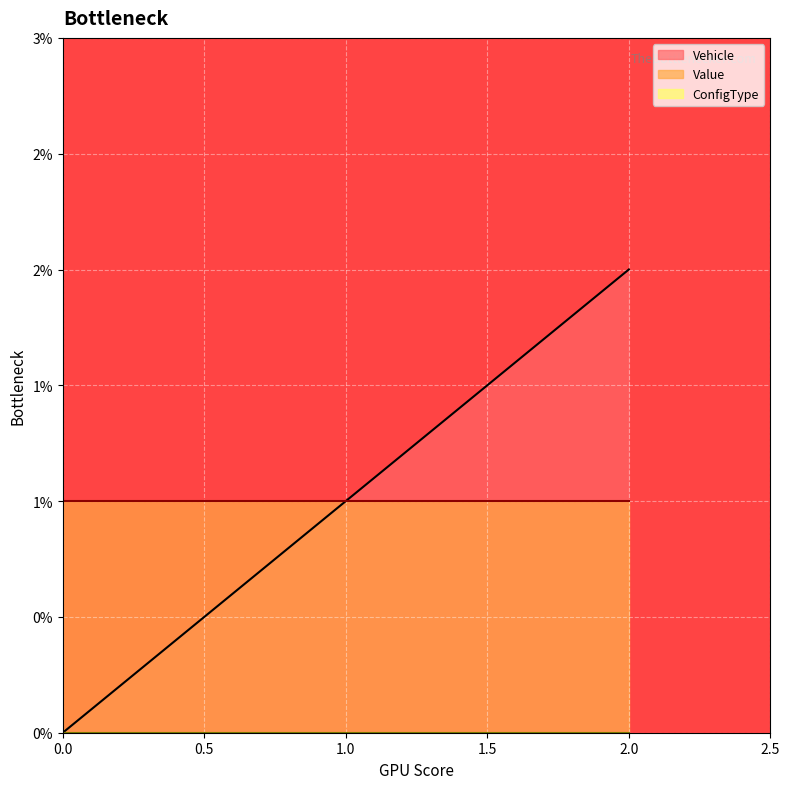

Between 0 and 2, which series saw the biggest shift?

Vehicle